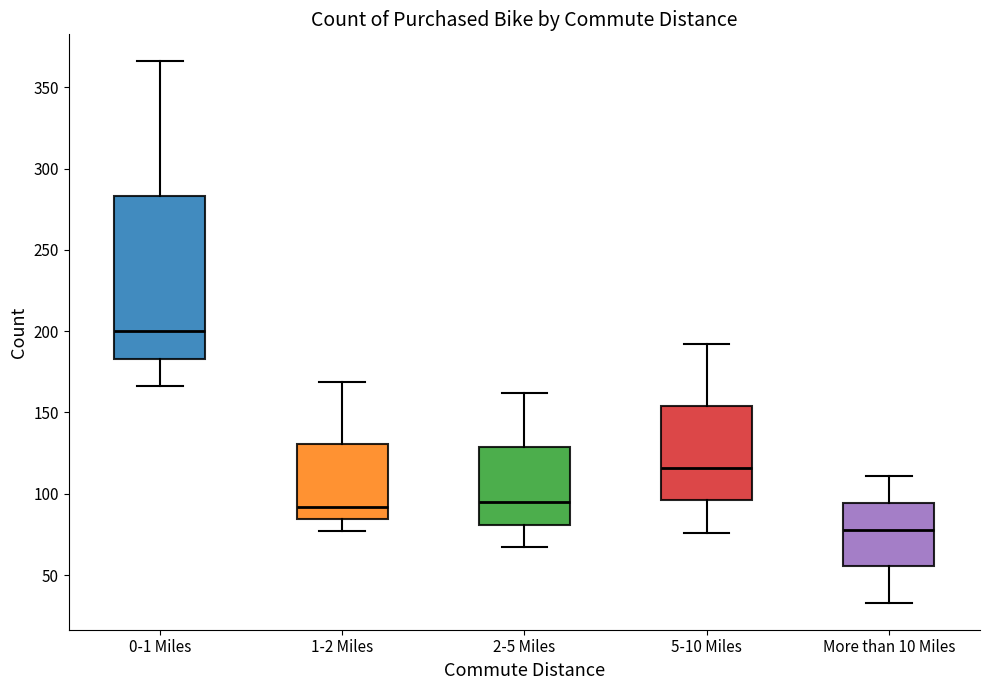

Reading left to right, transcribe this box plot: for each box, give where its median line is, the range the box spans, and where its two whiskers end, as read against the y-axis. The values are not printed on the chart, so give them approximately, as read against the axis.

0-1 Miles: median 200, box 185 to 285, whiskers 165 to 365
1-2 Miles: median 90, box 85 to 130, whiskers 75 to 170
2-5 Miles: median 95, box 80 to 130, whiskers 65 to 160
5-10 Miles: median 115, box 95 to 155, whiskers 75 to 190
More than 10 Miles: median 80, box 55 to 95, whiskers 35 to 110